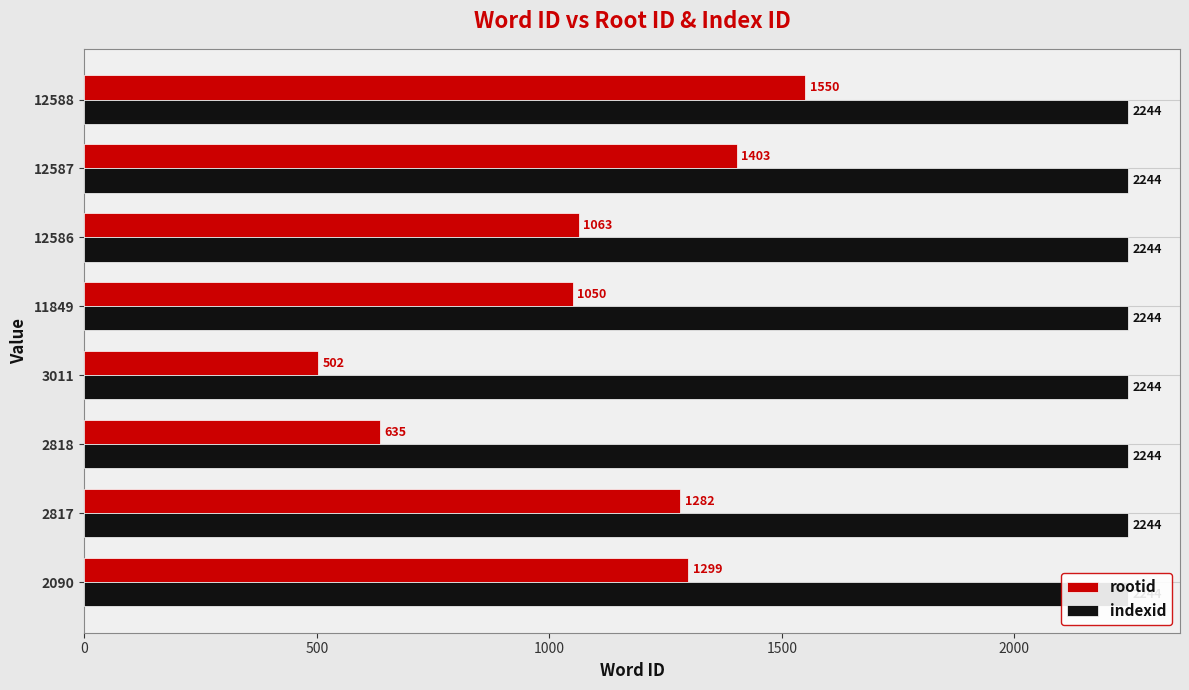

List the series in order of their peak value, highest first.

rootid, indexid